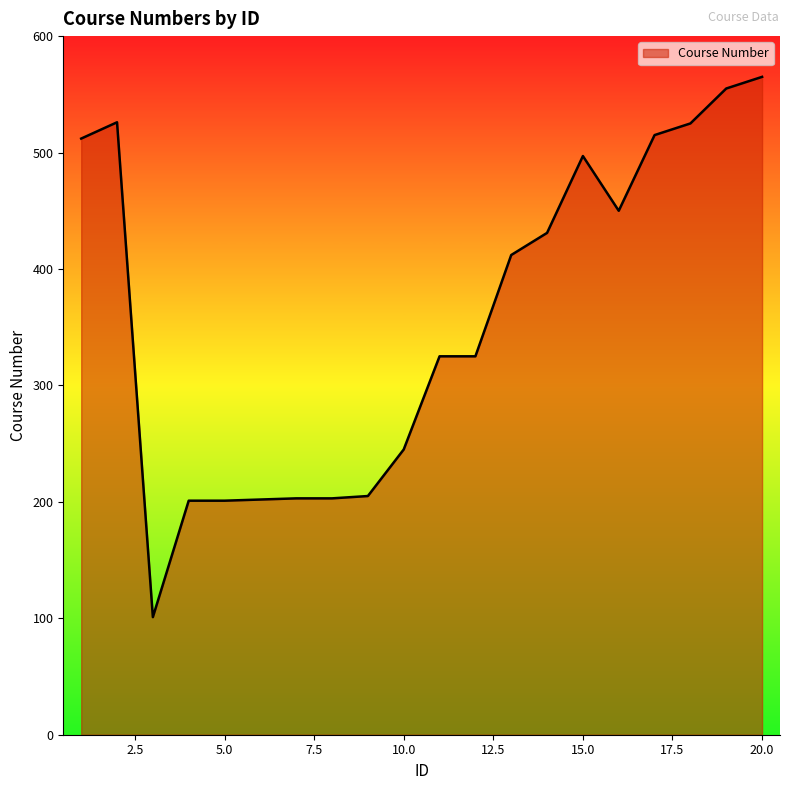

What is the greatest value displayed?

565